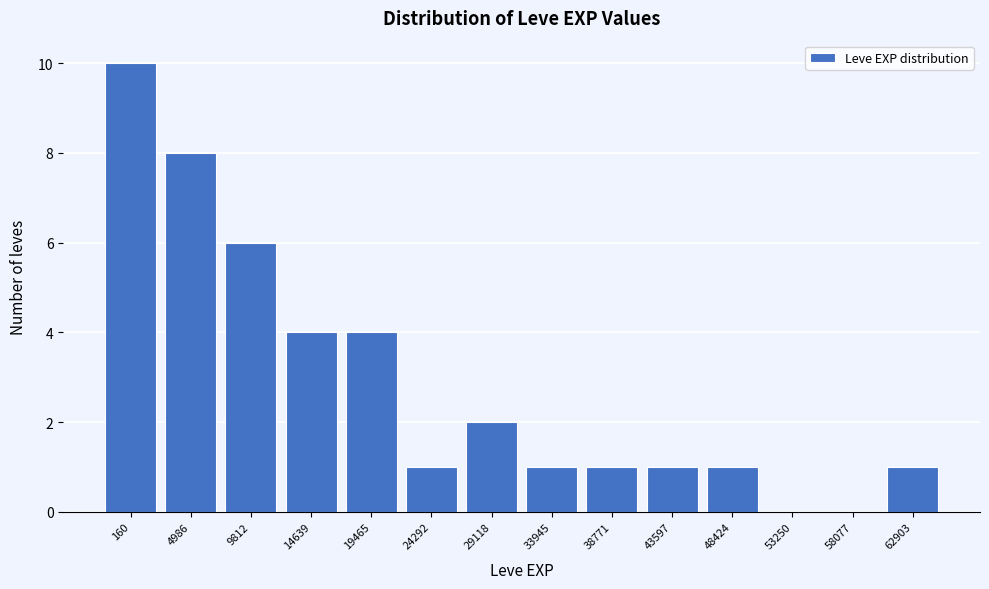

Reading left to right, list all the values displayed in this chart.

160=10	4986=8	9812=6	14639=4	19465=4	24292=1	29118=2	33945=1	38771=1	43597=1	48424=1	53250=0	58077=0	62903=1